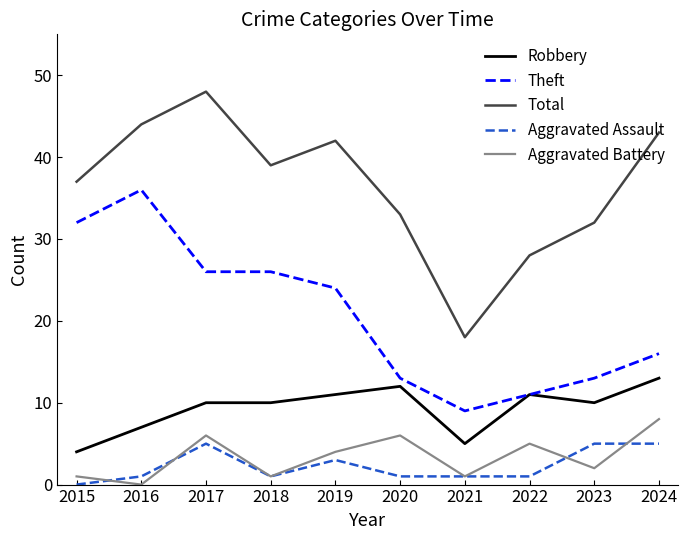

How many lines are shown in the chart?

5